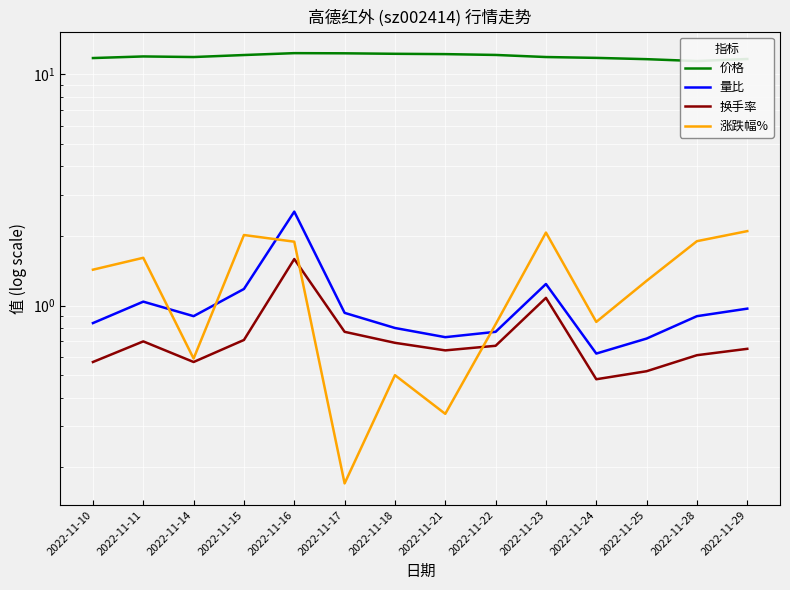

What is the greatest value displayed?

12.4